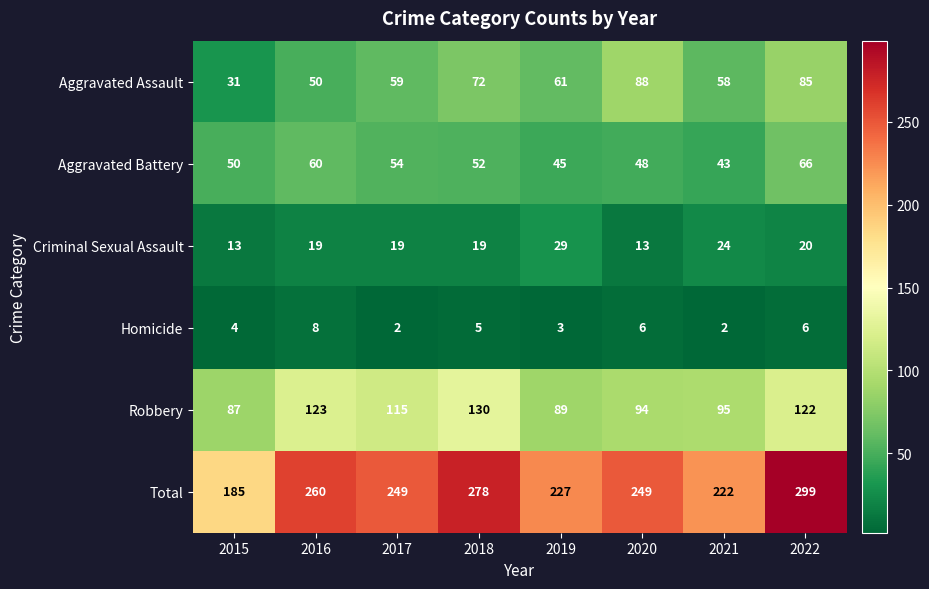

What is the maximum value shown in the chart?

299